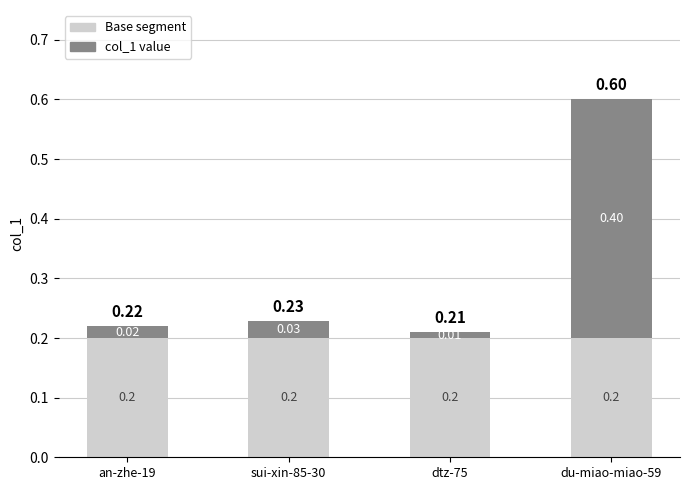

At which category is the sum across all series the highest?

du-miao-miao-59